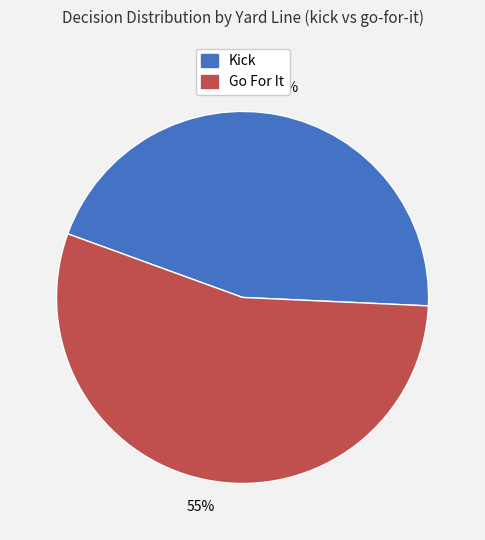

To the nearest percent, what is the average slice percentage?

50%